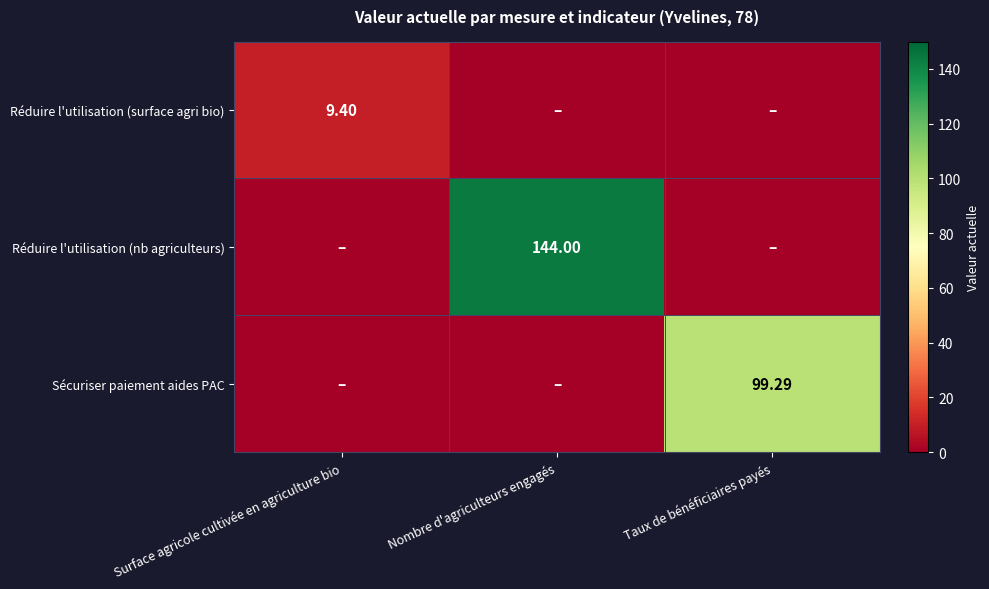

Which category has the lowest value across all series?

Nombre d'agriculteurs engagés